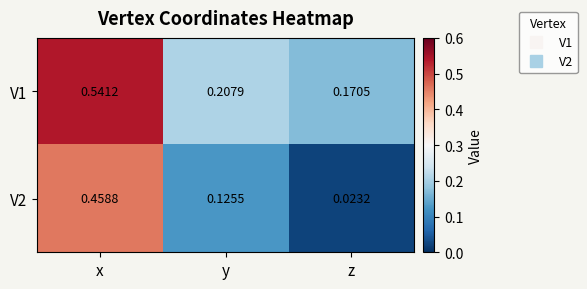

At which label is V1 closest to 0?

z